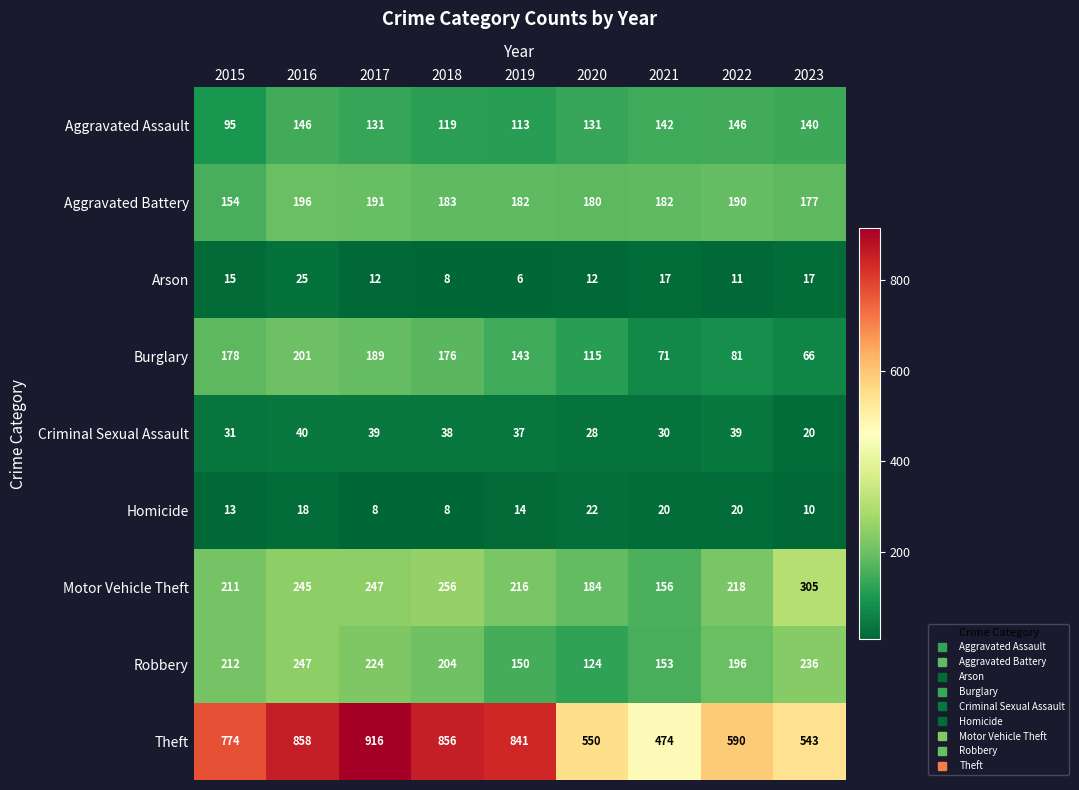

What is the difference between the highest and lowest values at 2019?

835